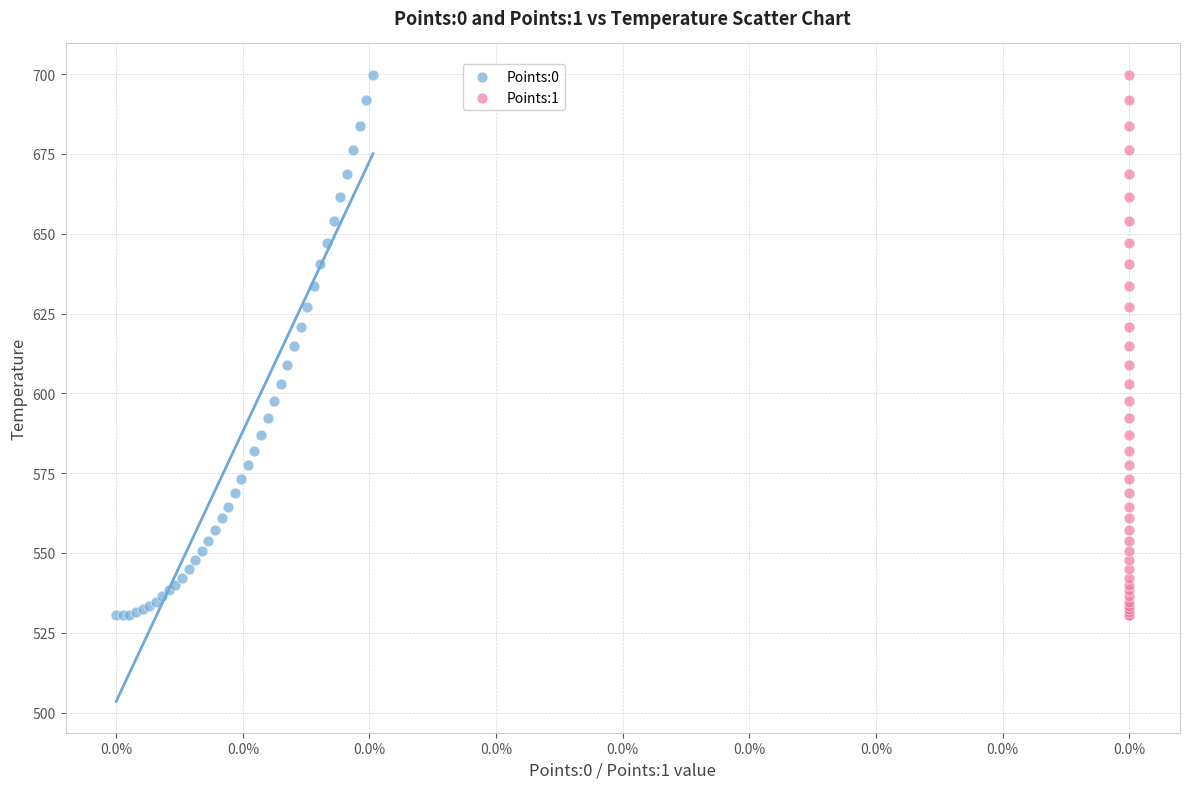

What are all the series names shown in the legend?

Points:0, Points:1